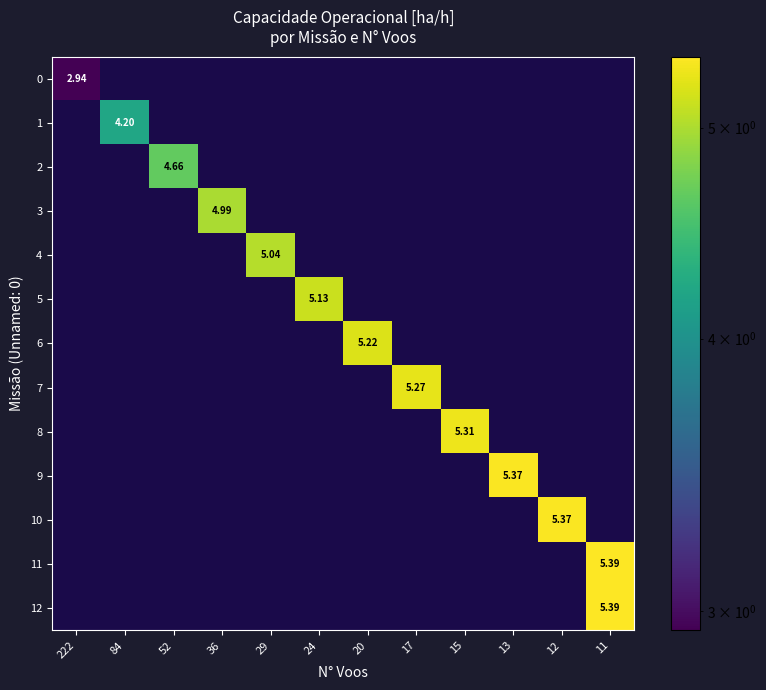

What is the greatest value displayed?

5.4